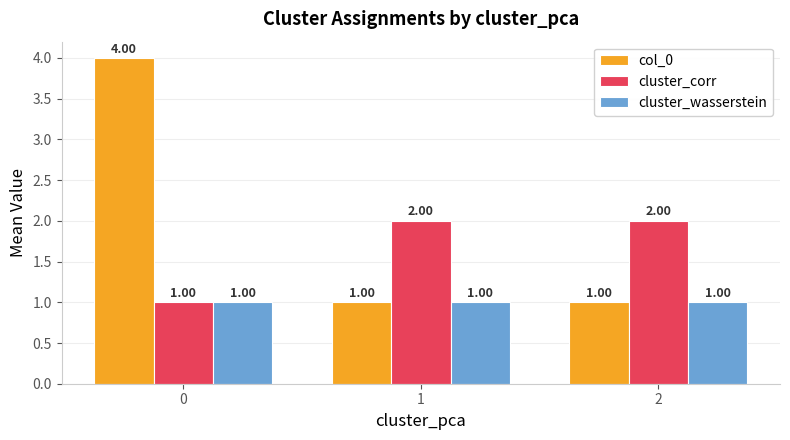

List the series in order of their peak value, lowest first.

cluster_wasserstein, cluster_corr, col_0